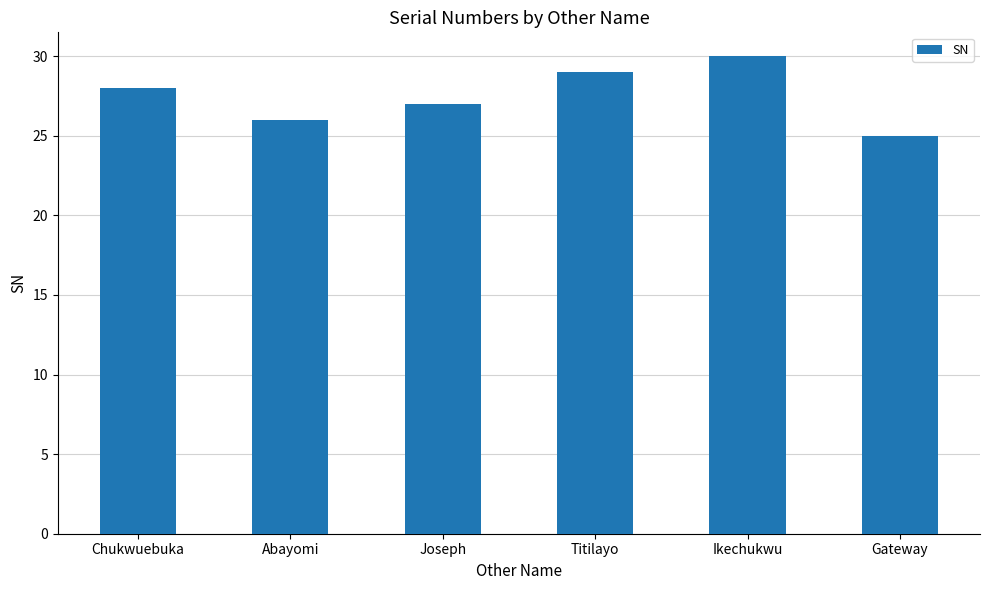

What is the change in value from Ikechukwu to Gateway?

-5